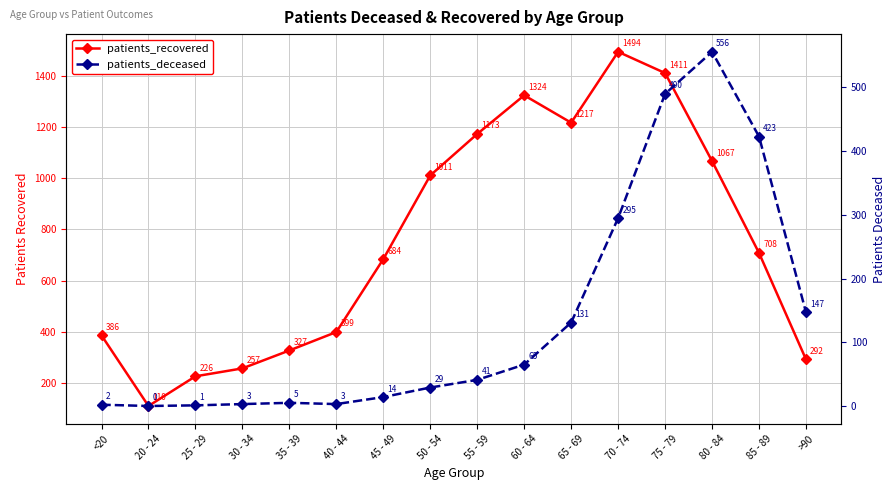

What is the total value across all series at >90?

439